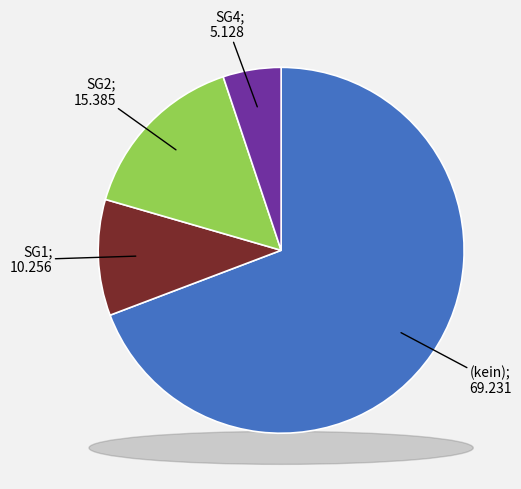

Count the number of slices in the pie.

5